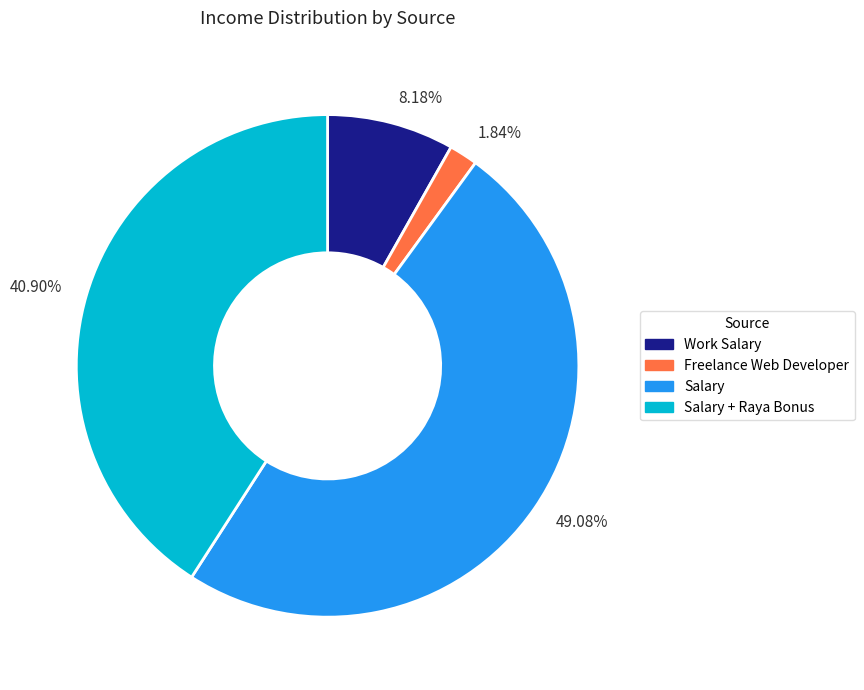

Is 40.90% the majority of the pie?

No